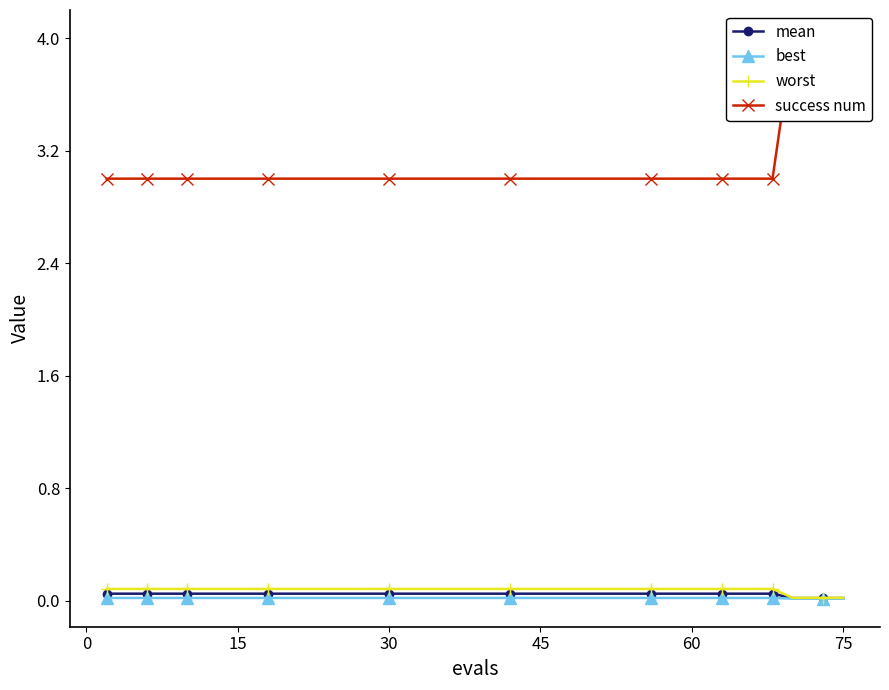

At how many categories does at least one series exceed 1?

20